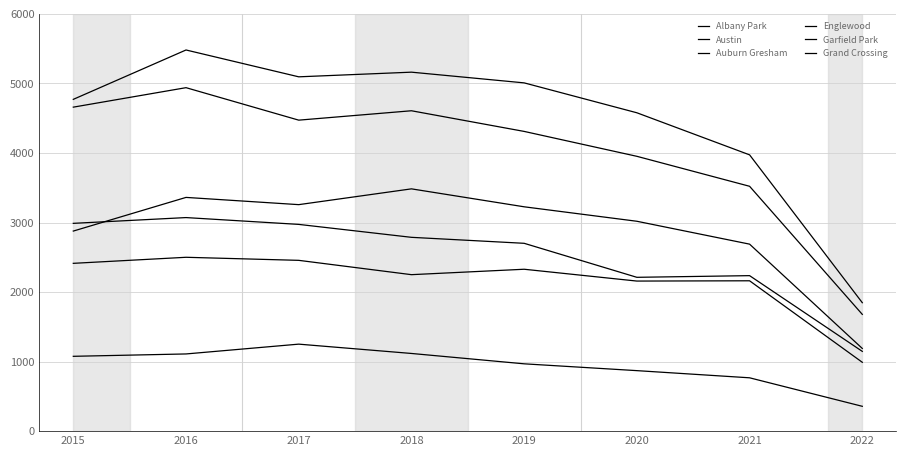

True or false: Garfield Park and Grand Crossing intersect in this chart.

False